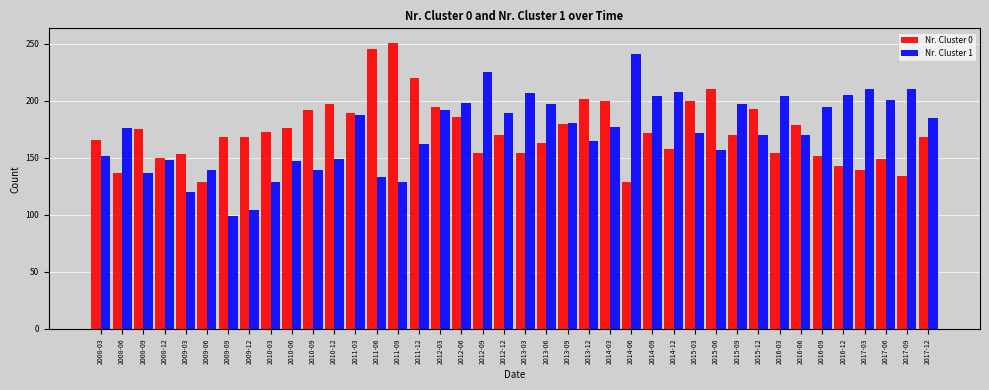

Between 2008-03 and 2009-09, which series saw the biggest shift?

Nr. Cluster 1